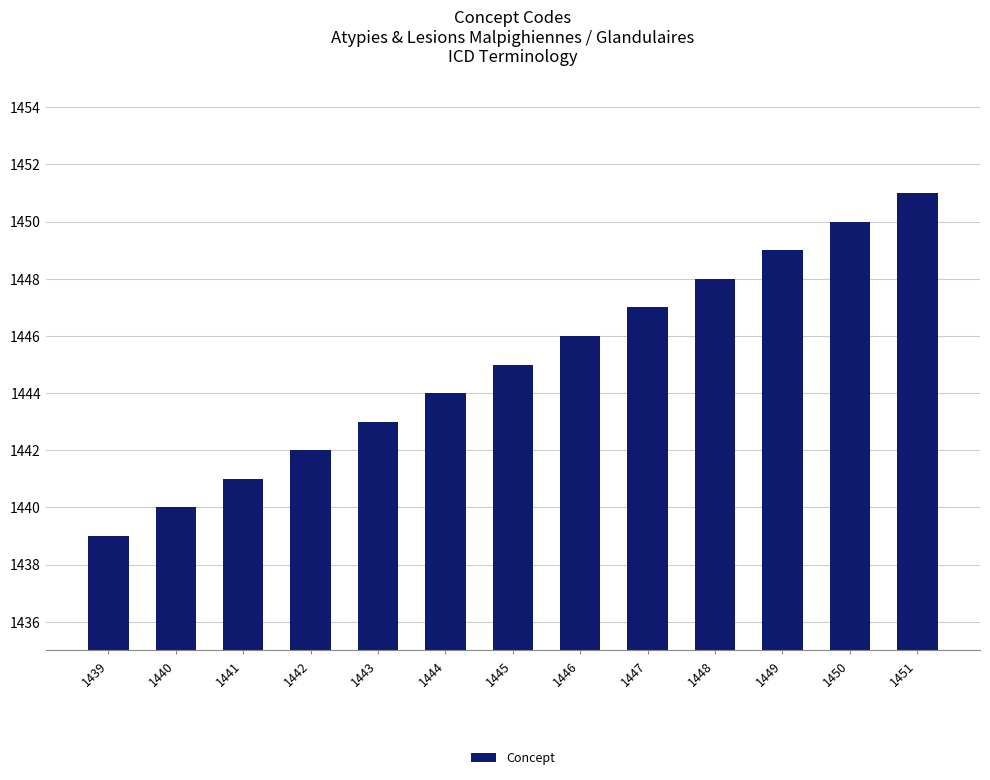

Count the number of categories in the chart.

13